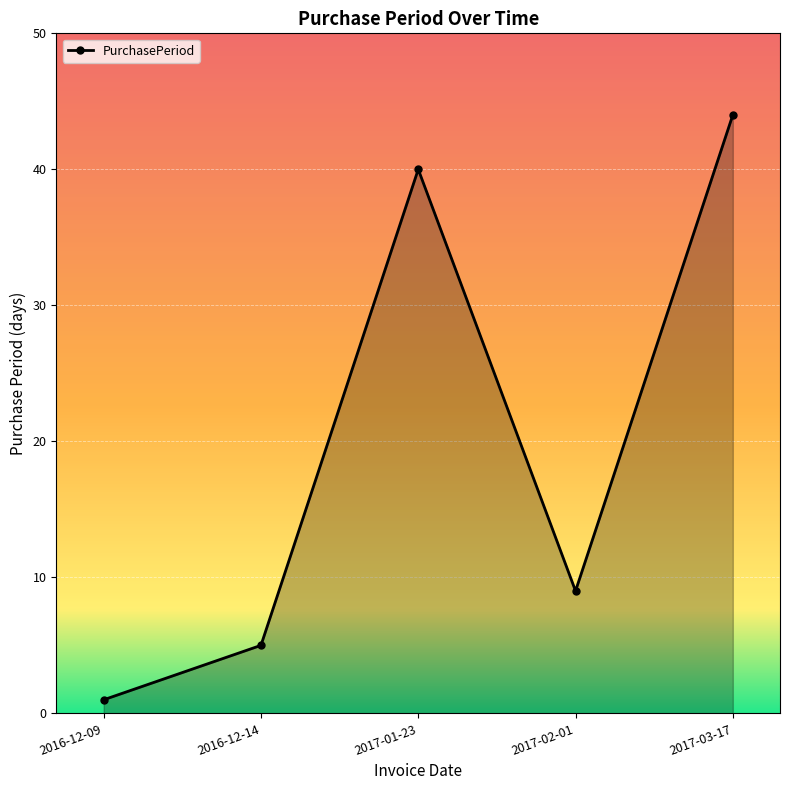

Rank the categories by value from lowest to highest.

2016-12-09, 2016-12-14, 2017-02-01, 2017-01-23, 2017-03-17